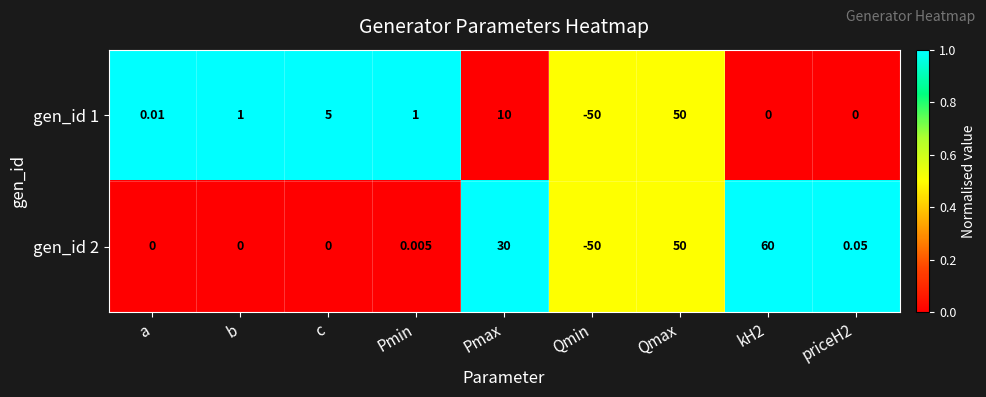

How many negative values does the gen_id 1 series have?

1